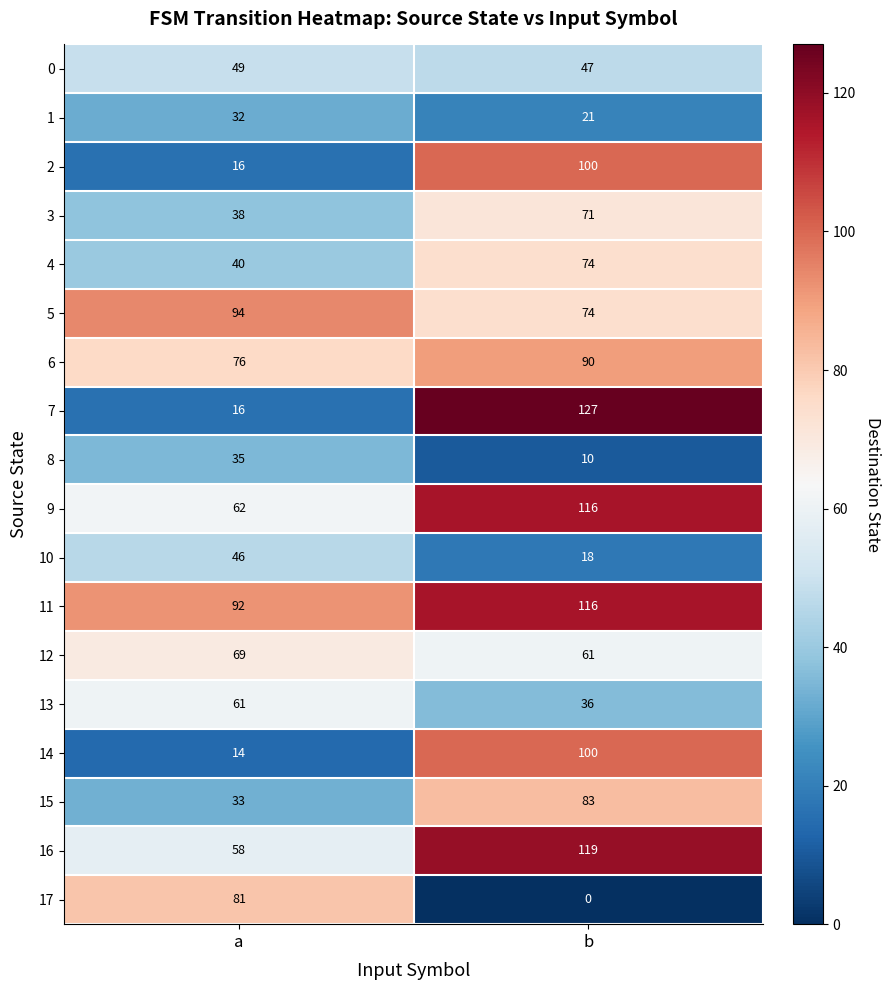

The value of 7 at b is 127. True or false?

True